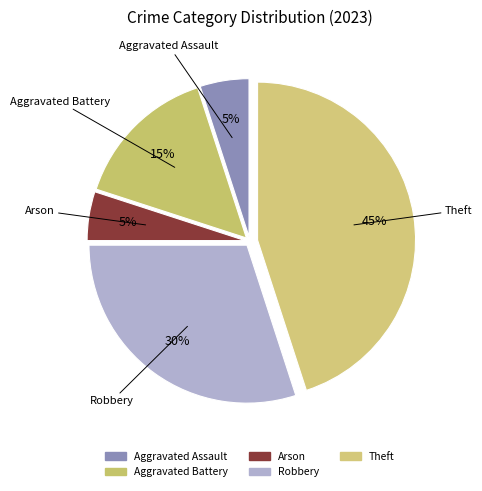

Count the number of slices in the pie.

5